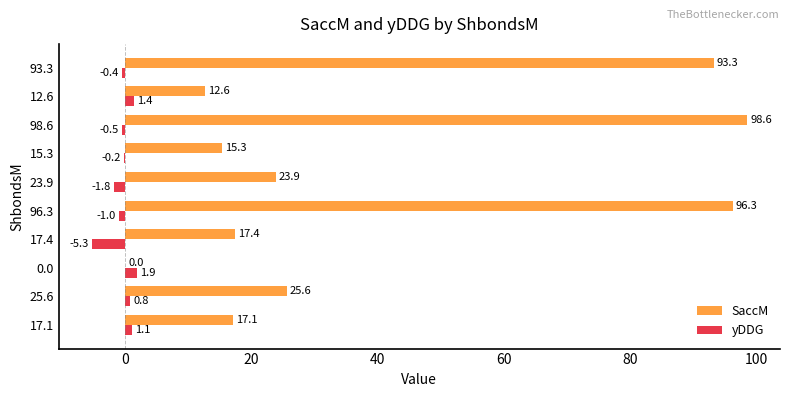

Which series changed the most between 17.4 and 12.6?

yDDG